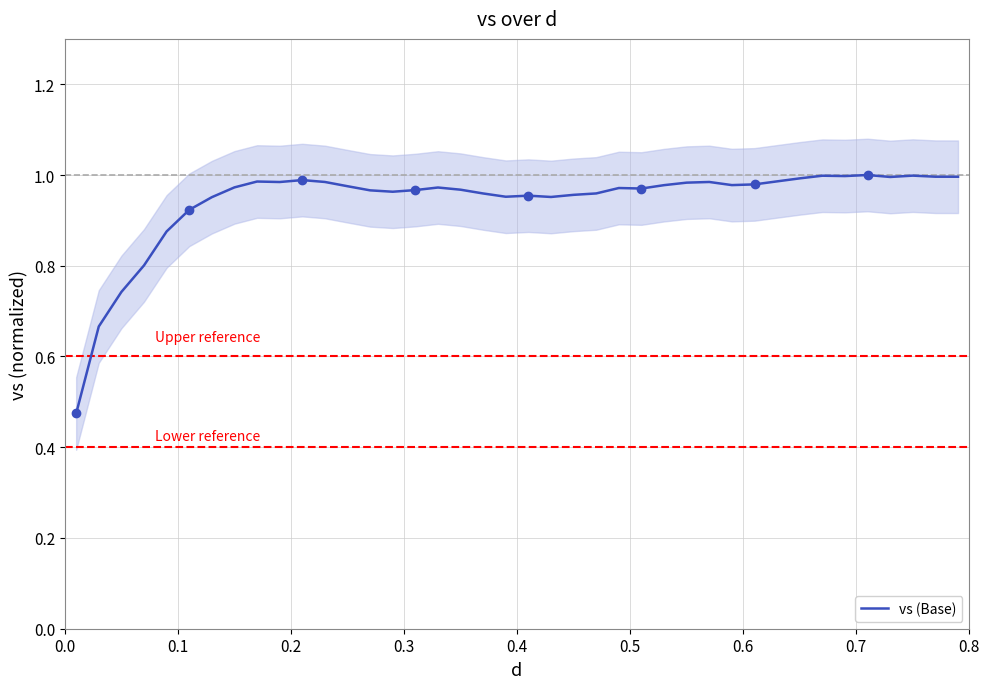

What is the difference between the second highest and minimum values?

0.5